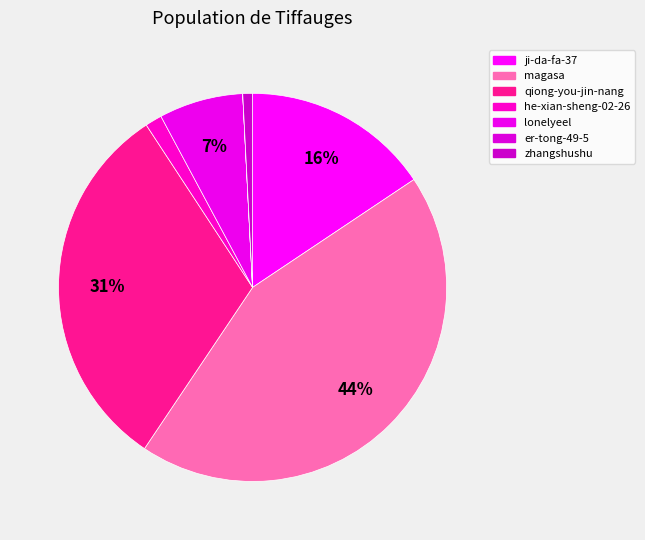

What percentage is the zhangshushu slice, to the nearest percent?

1%